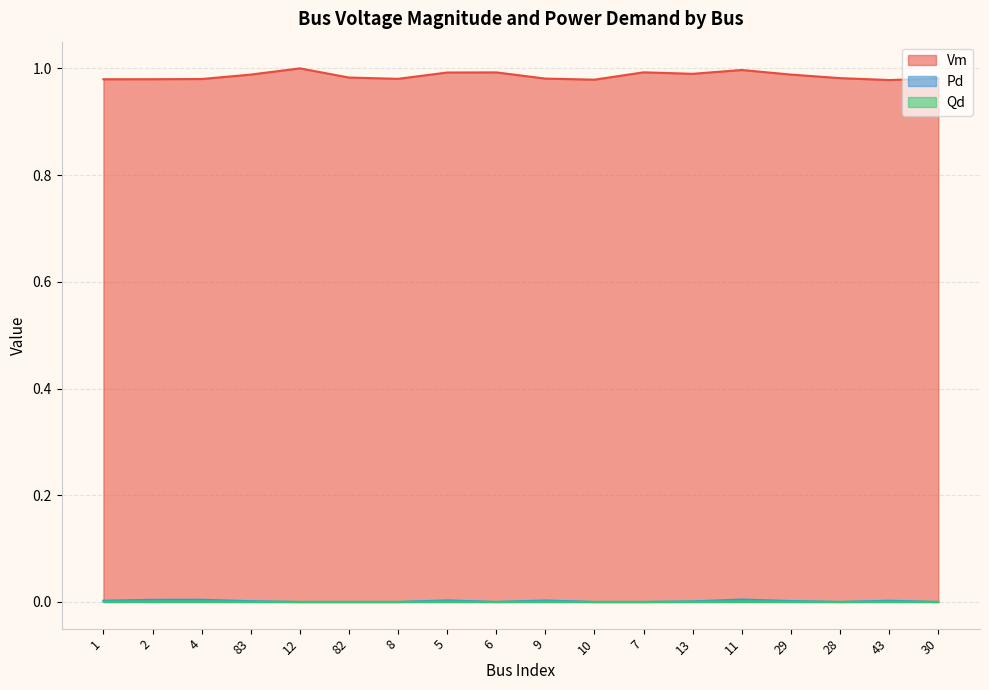

Between 30 and 12, which is larger?

12